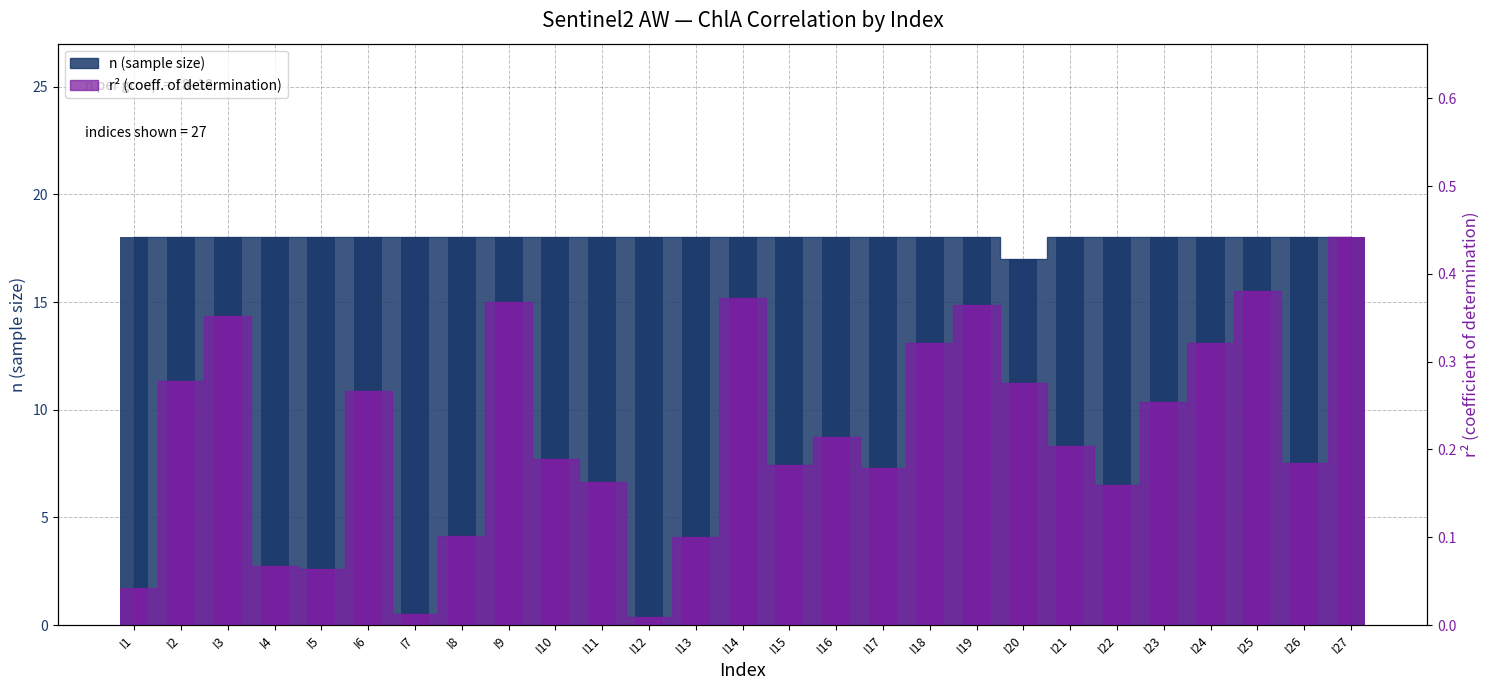

Is the value of r2 at I24 greater than the value of n at I10?

No